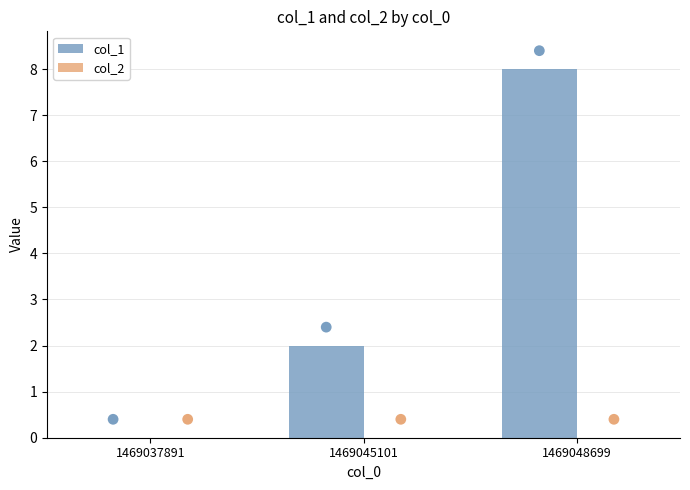

Which series contains the highest Y value?

col_1